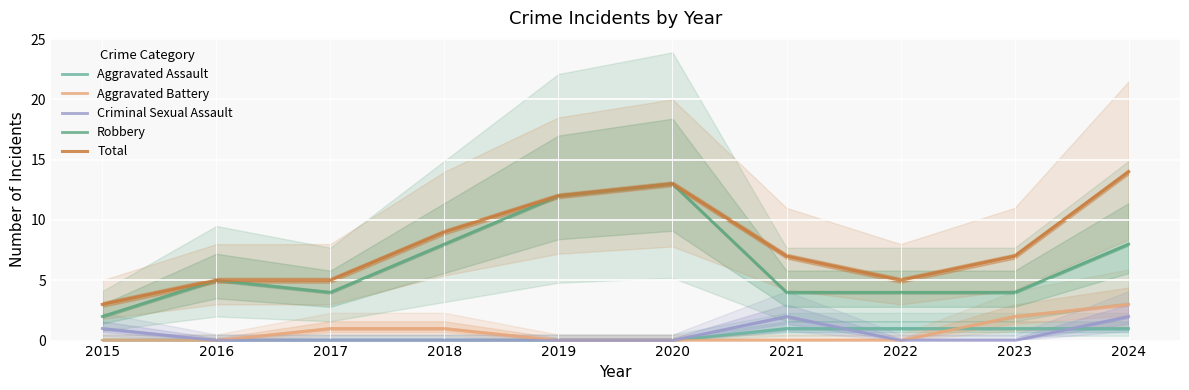

How many lines are shown in the chart?

5